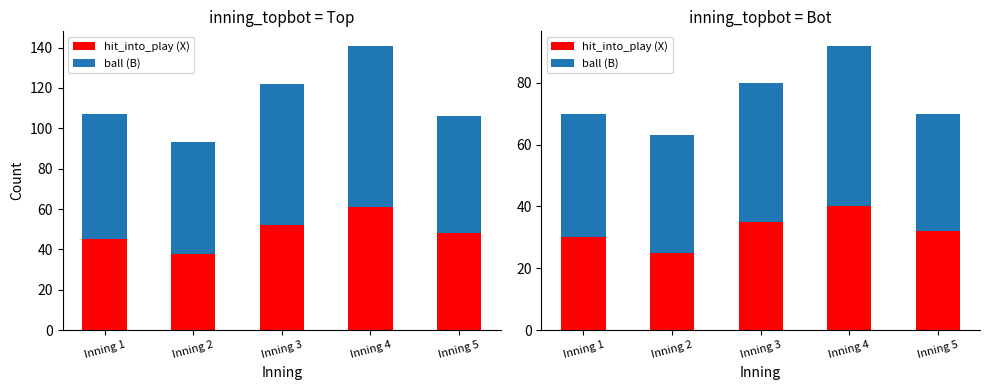

What is the difference between the highest and lowest values at Inning 5?

6